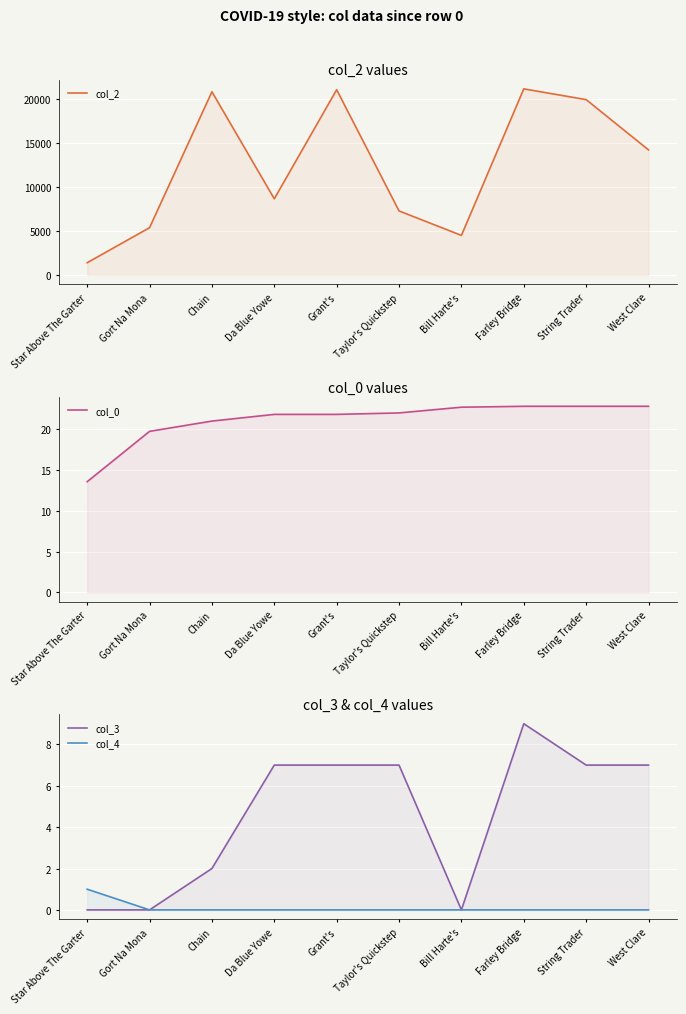

What is the sum of the col_2 values at Bill Harte's and West Clare?

18710.0